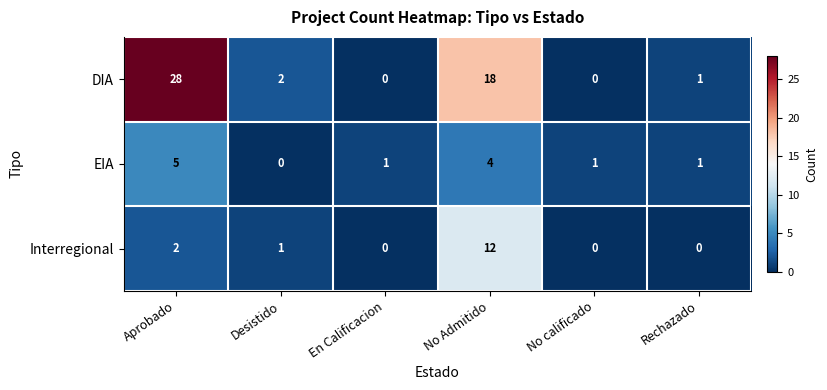

Reading left to right, transcribe all the data shown in this chart.

DIA: 28	2	0	18	0	1
EIA: 5	0	1	4	1	1
Interregional: 2	1	0	12	0	0